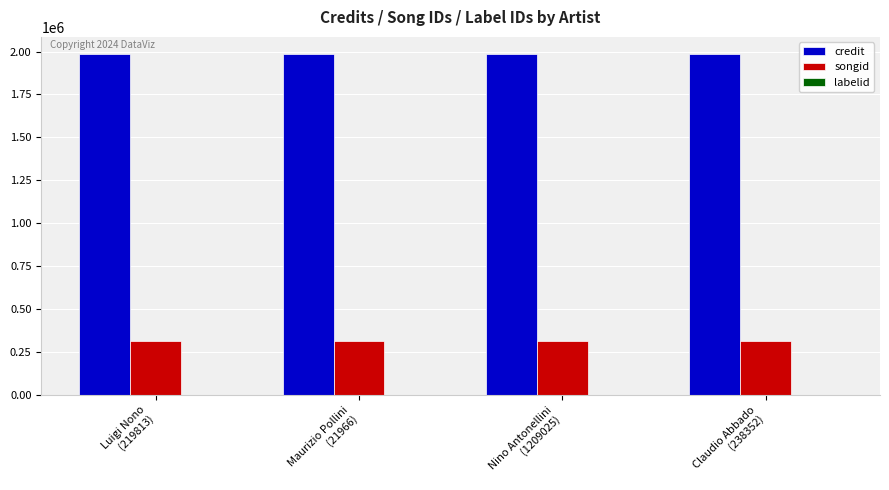

Which series has the largest total across all categories?

credit